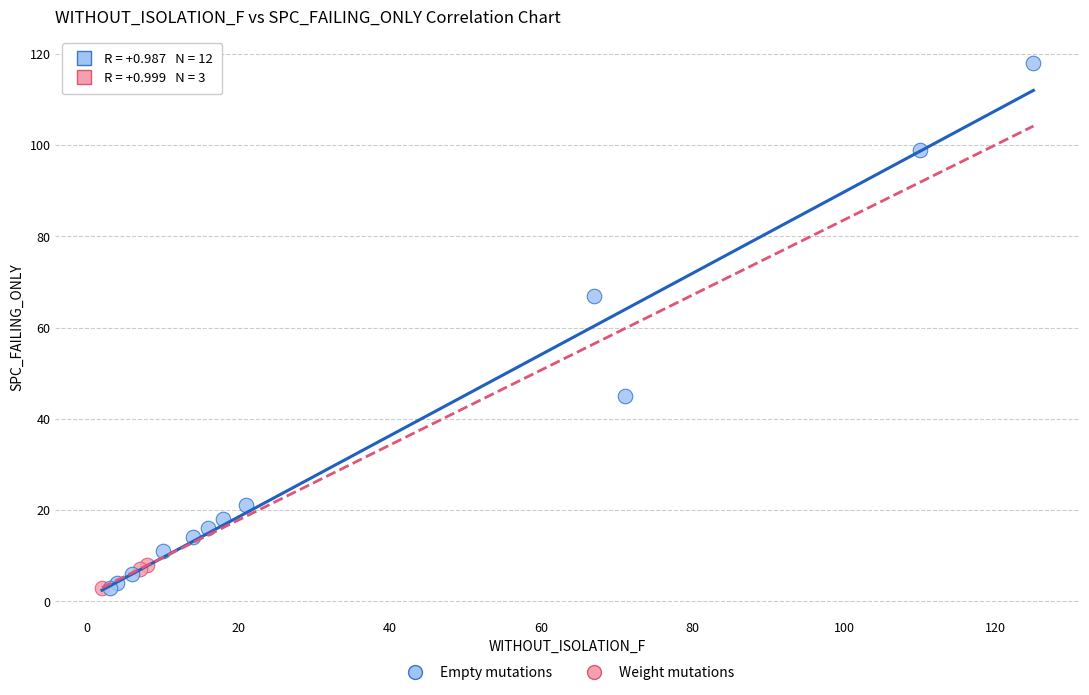

Which series contains the highest Y value?

Empty mutations